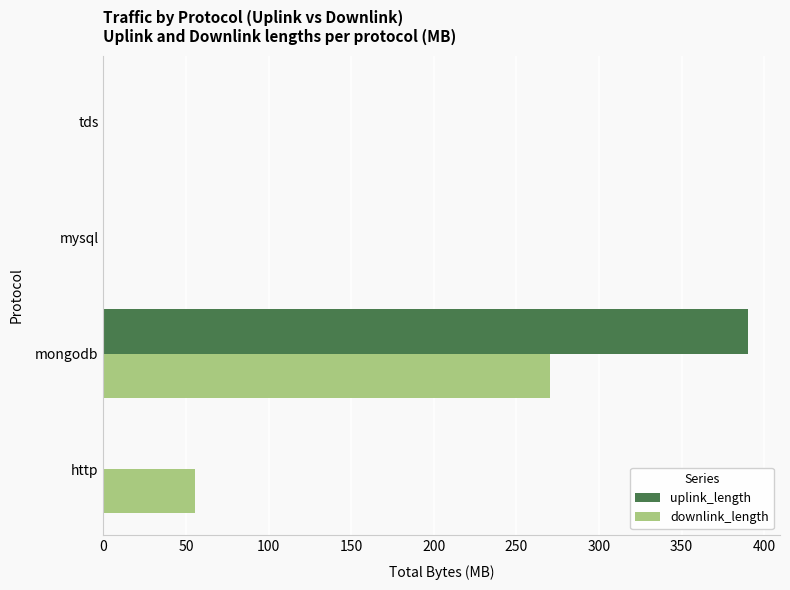

At which category is the sum across all series the highest?

mongodb